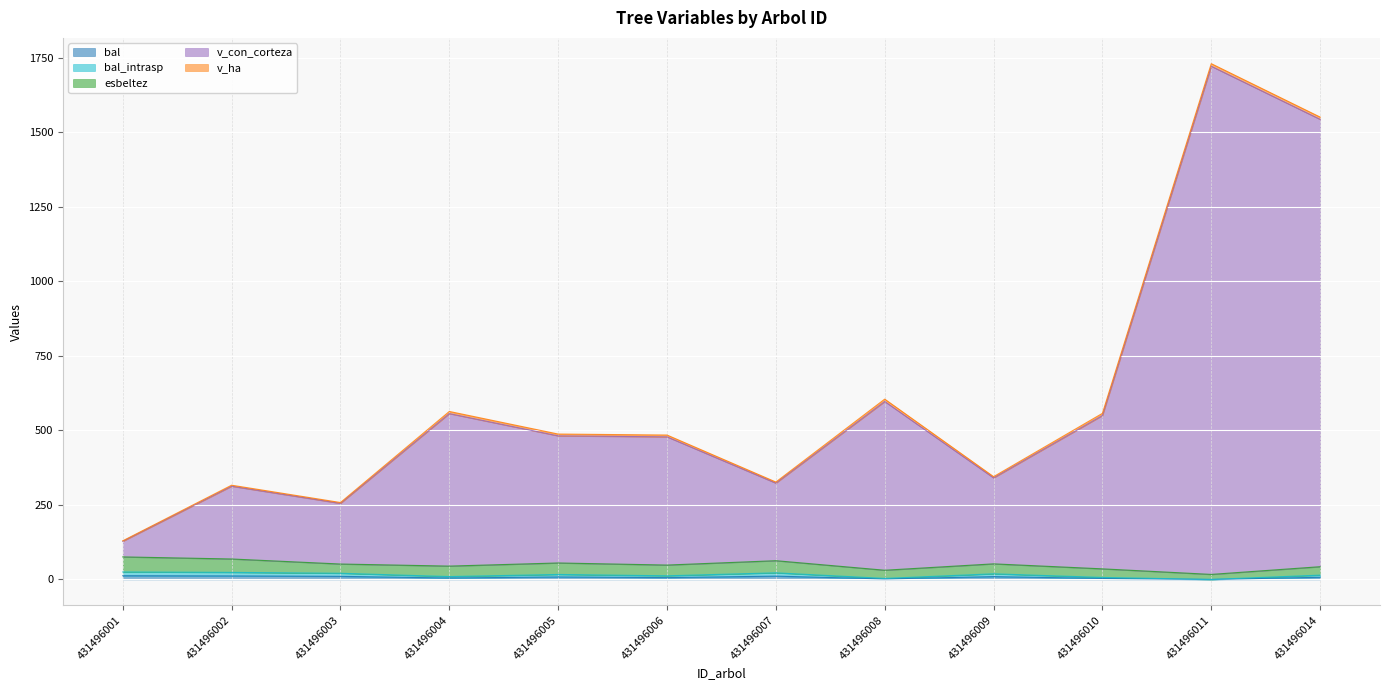

True or false: v_con_corteza and bal intersect in this chart.

False